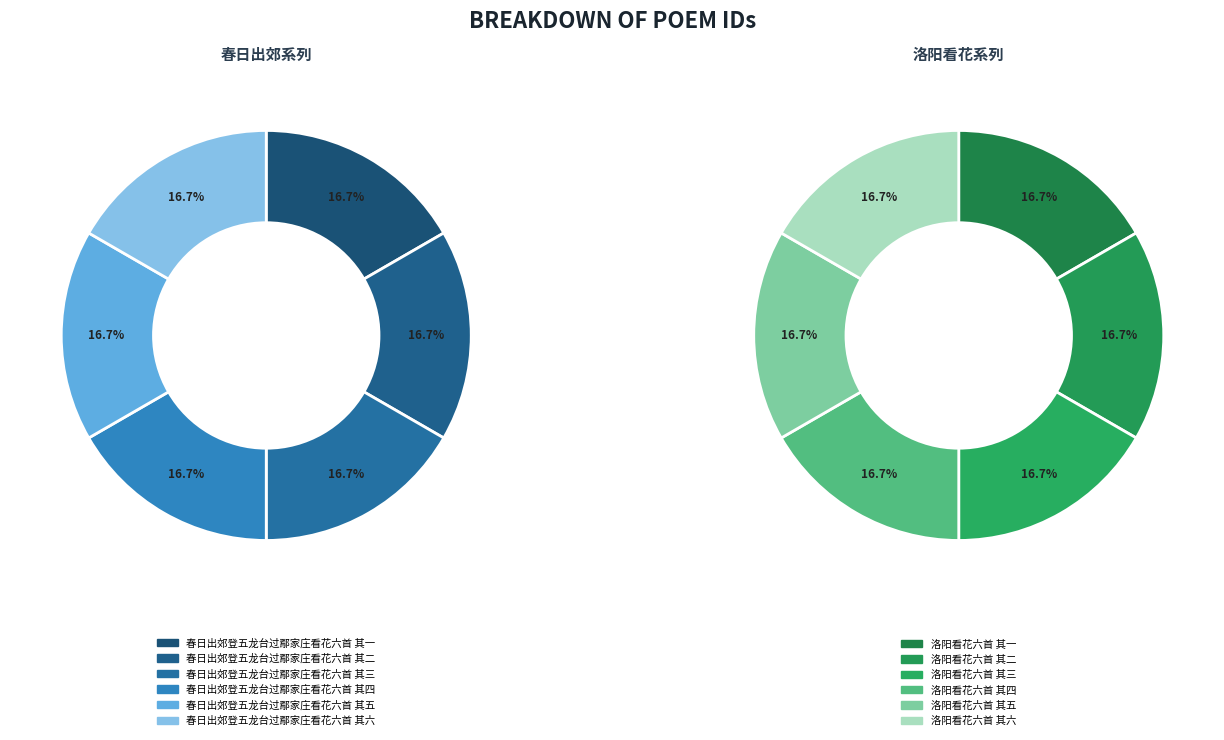

Which slice is the smallest?

春日出郊登五龙台过鄢家庄看花六首 其一